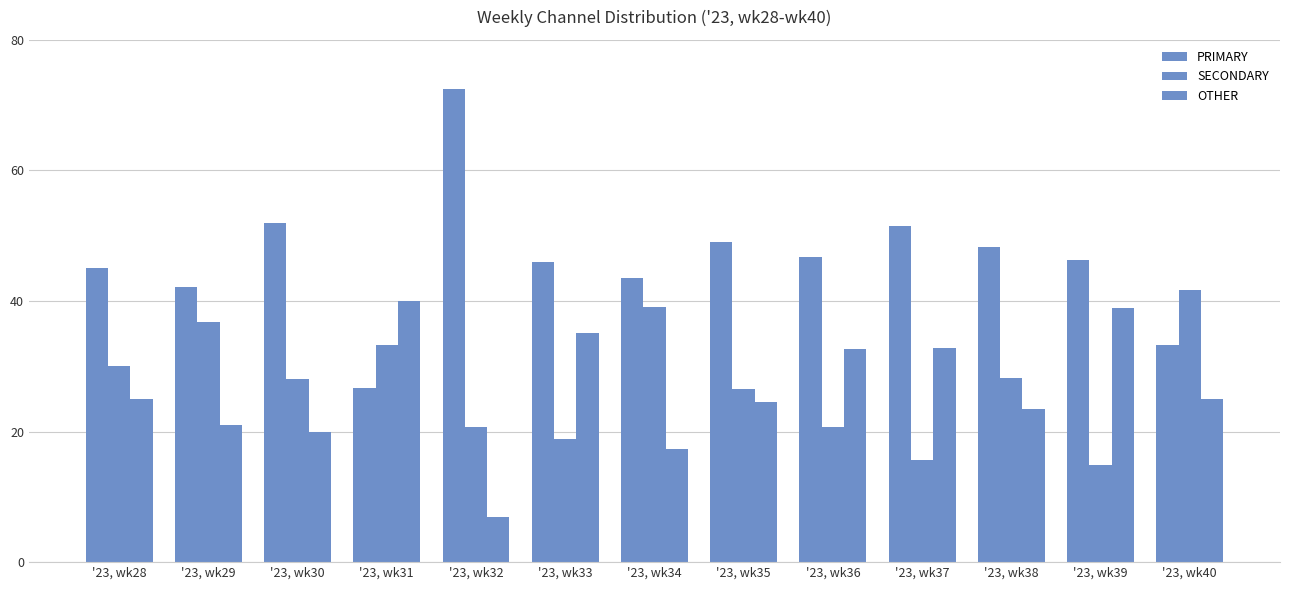

How many data points does each series have?

13